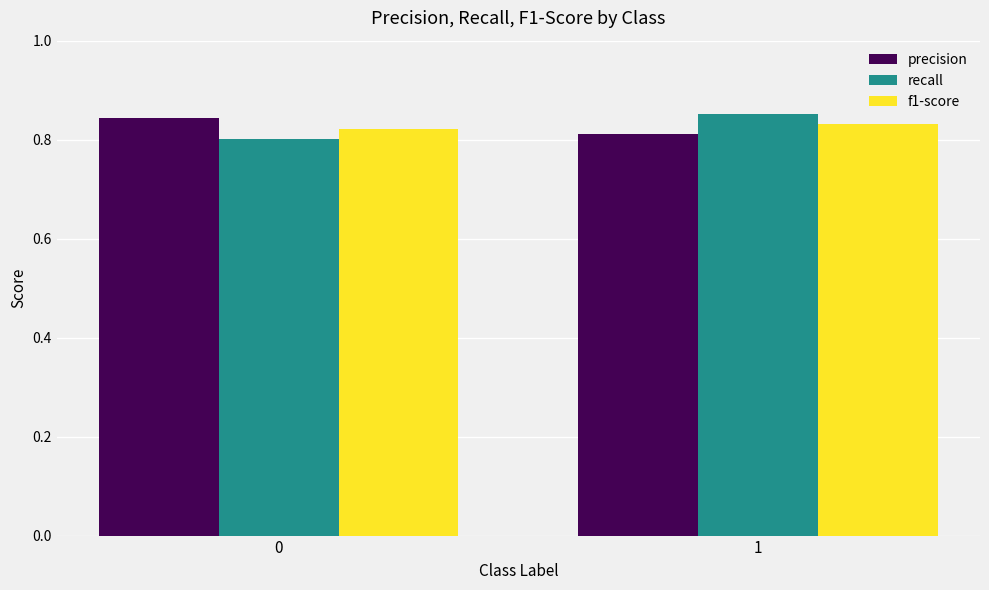

The recall series shows 0.4 at 0. True or false?

False